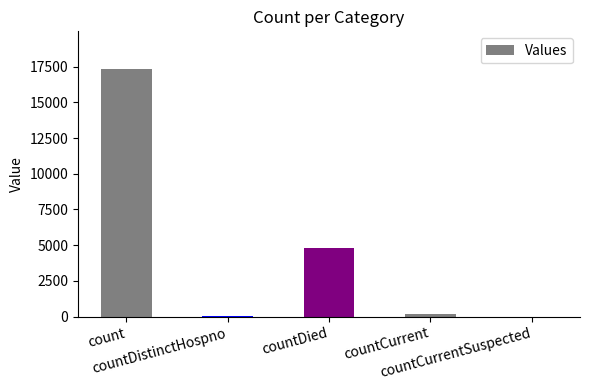

Count the number of data series in this chart.

1